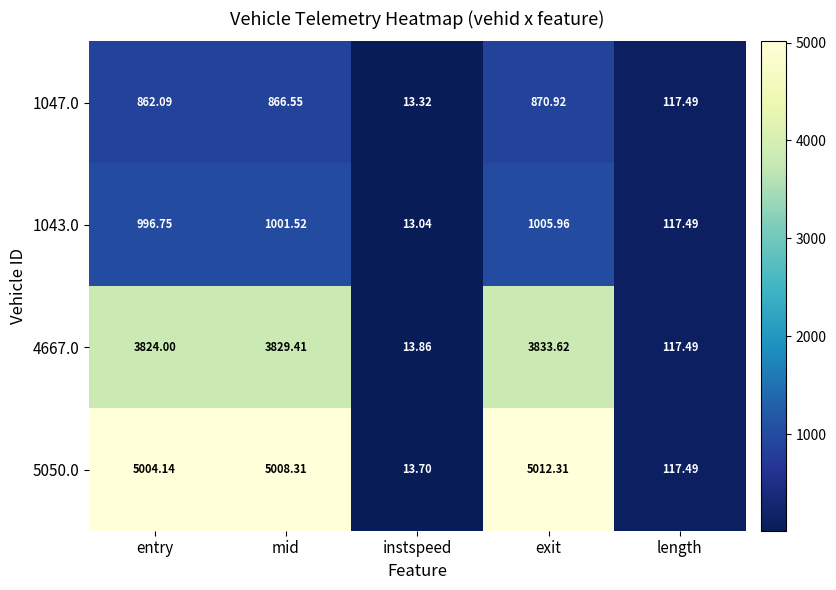

Is the value of 1043.0 at instspeed greater than the value of 4667.0 at mid?

No